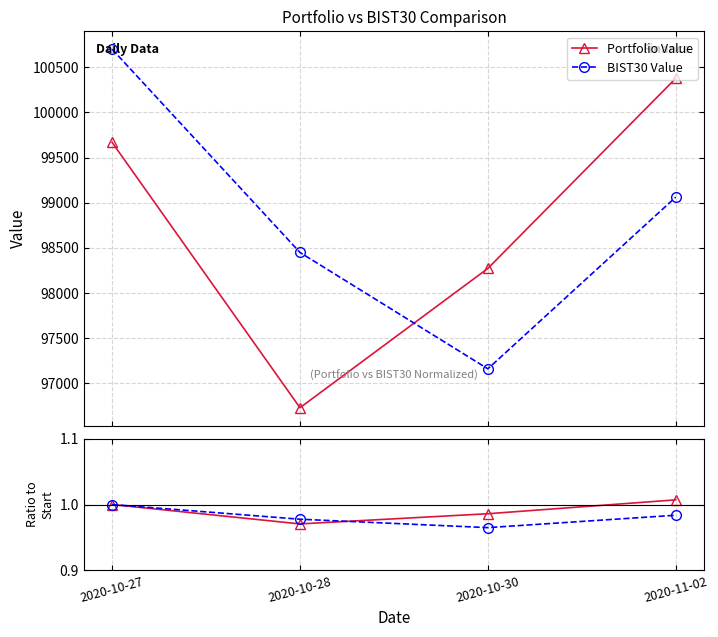

What are all the series names shown in the legend?

Portfolio Value, BIST30 Value